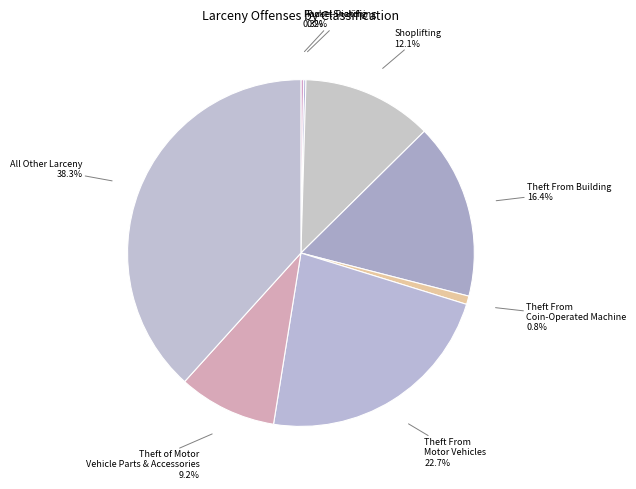

Does Theft From Coin-Operated Machine represent more than half of the total?

No